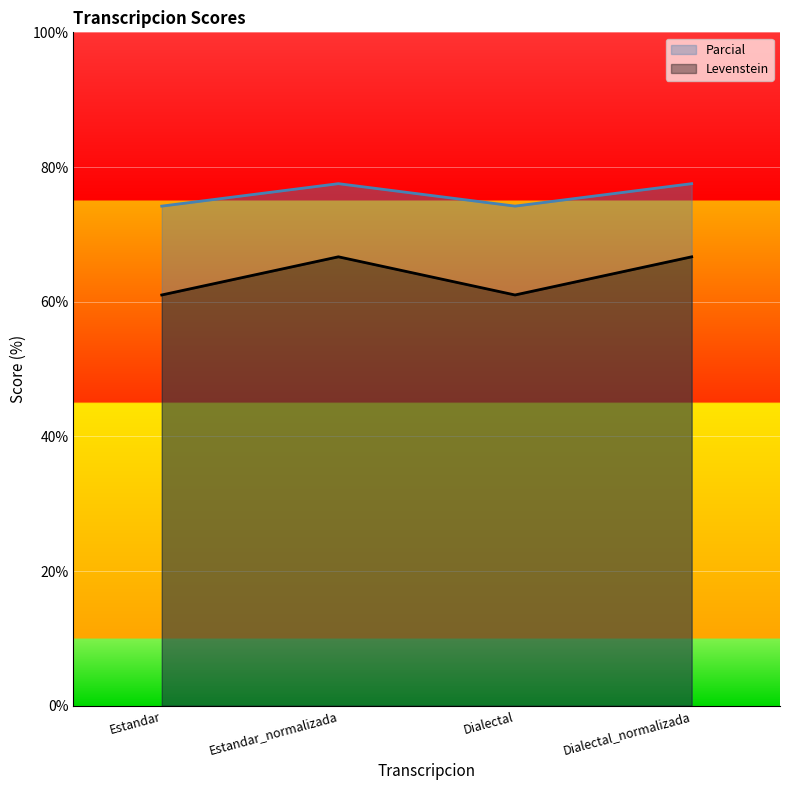

What is the average value of the Parcial series?

63.8